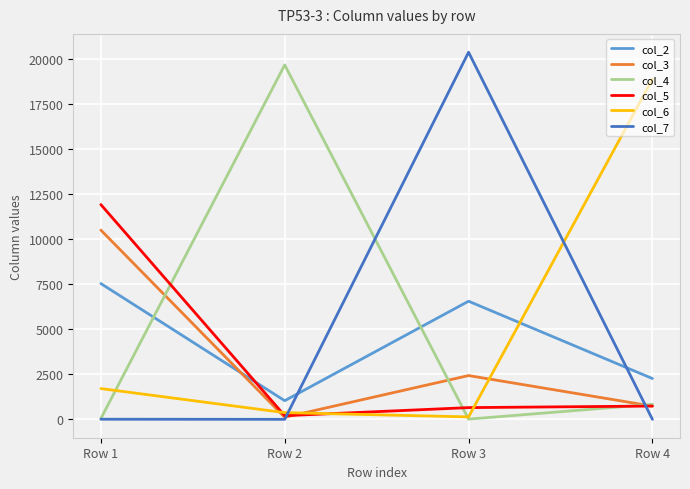

Where is col_3 nearest to the value 5315?

Row 3